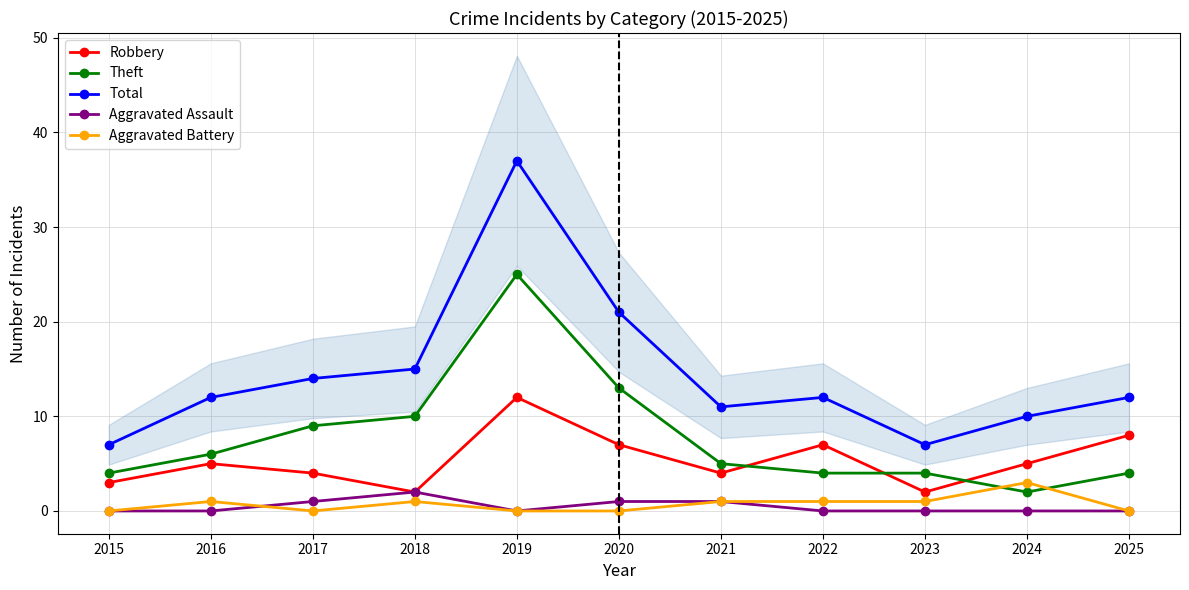

True or false: Total and Aggravated Battery cross at least once.

False